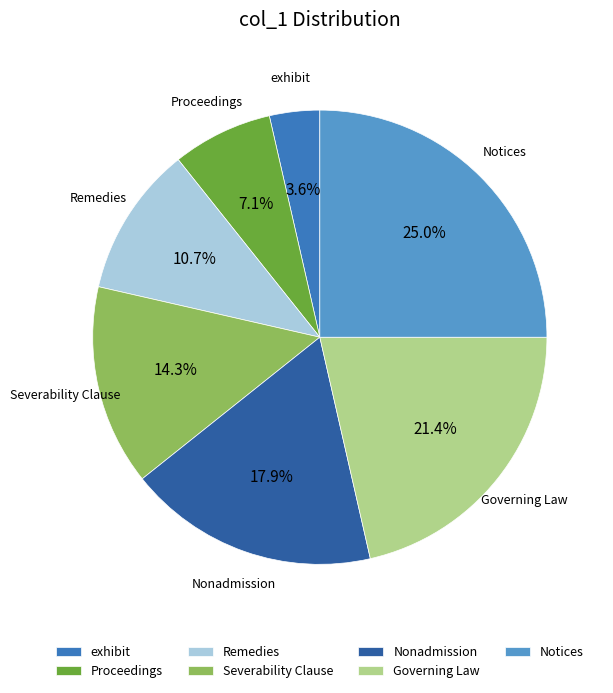

What is the smallest slice in the pie chart?

exhibit